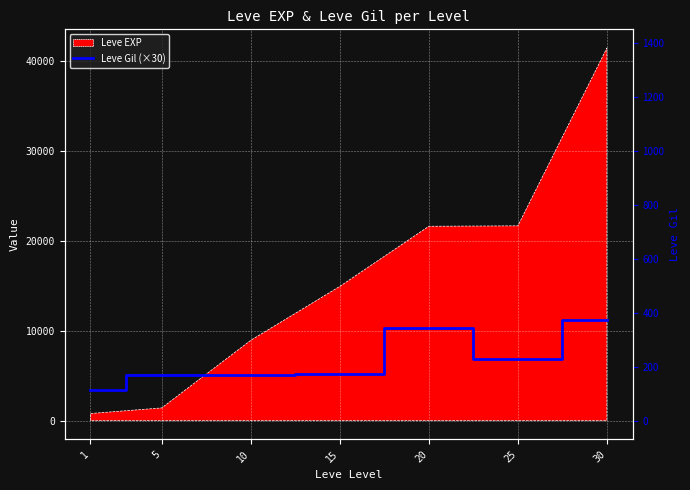

True or false: the data has more than 0 interior local peaks.

True